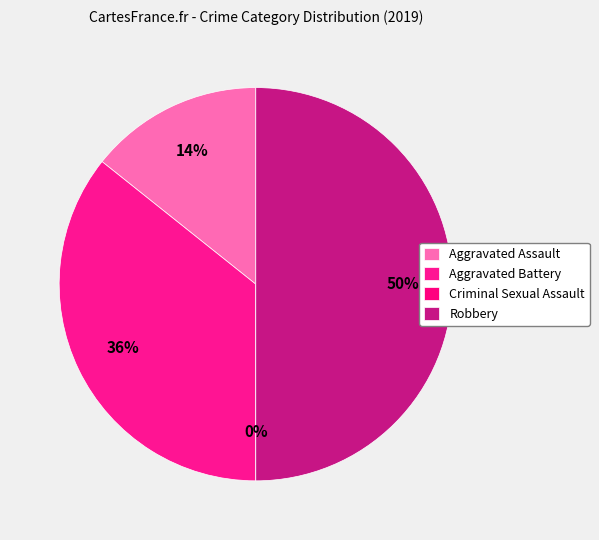

Count the number of slices in the pie.

4